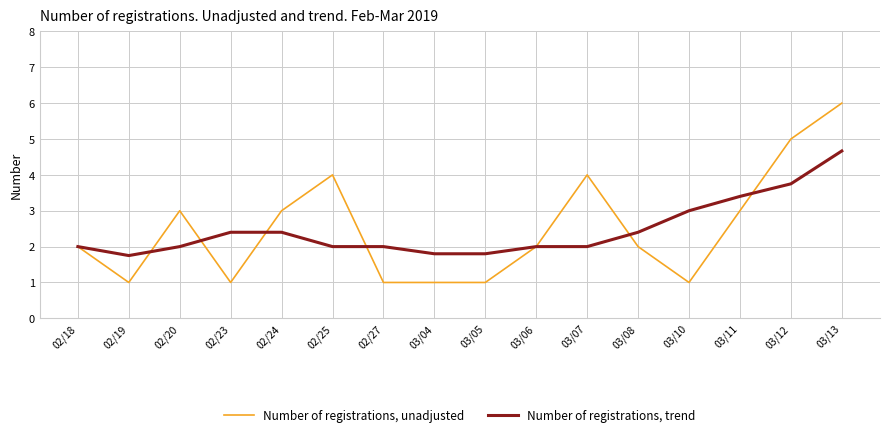

What is the total value across all series at 03/12?

8.8